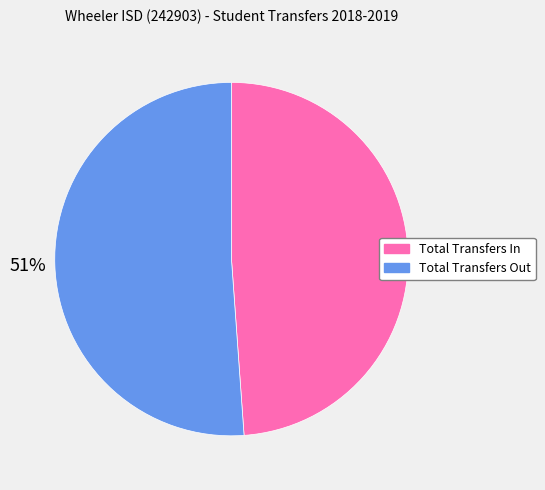

To the nearest percent, what is the average slice percentage?

50%